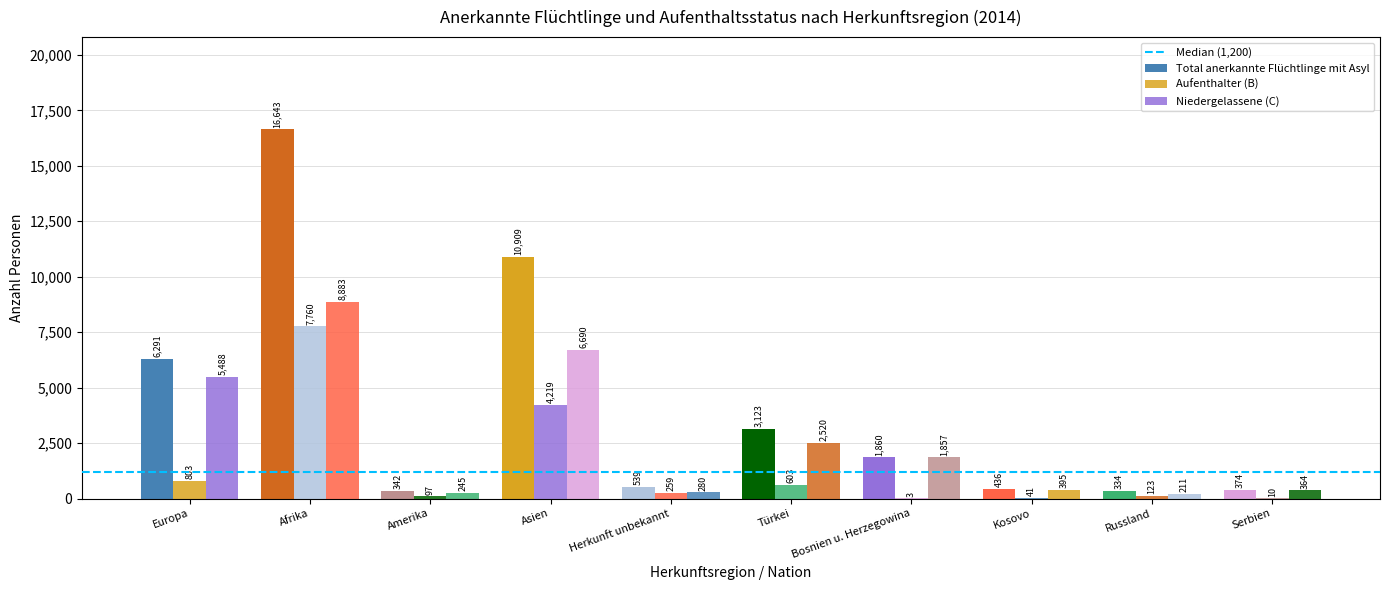

How many categories are shown in the chart?

10